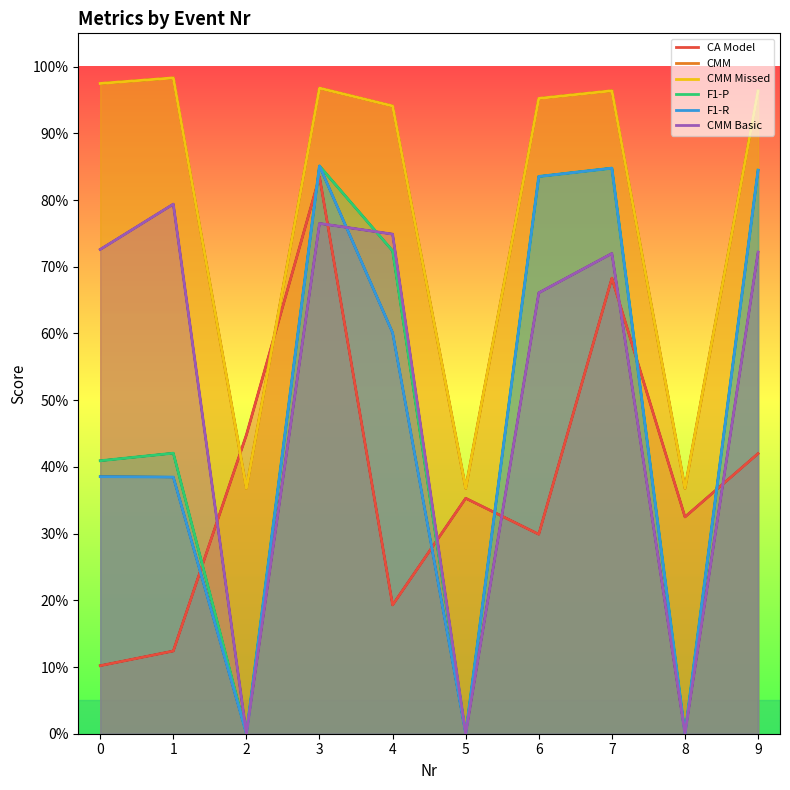

The value of CMM at 5 is 0.6. True or false?

False